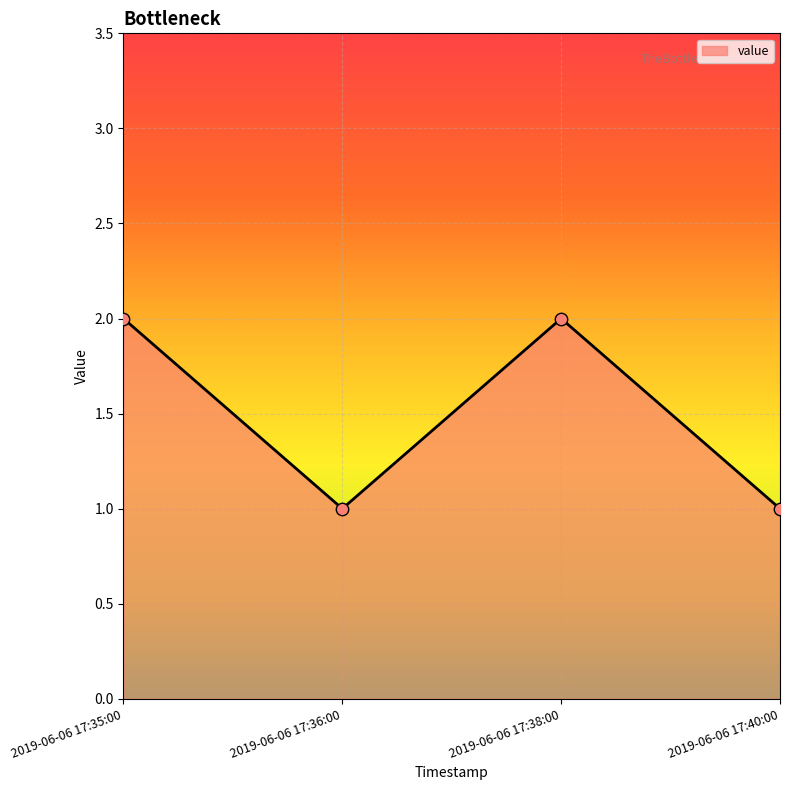

What is the change in value from 2019-06-06 17:36:00 to 2019-06-06 17:38:00?

+1